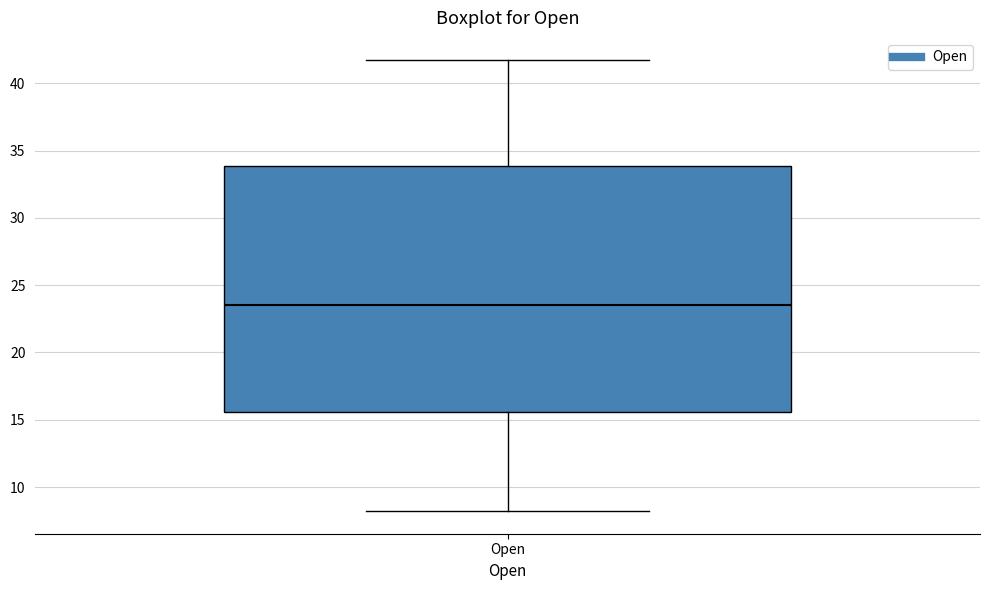

Transcribe this box plot: give where the median line is, the range the box spans, and where the two whiskers end, as read against the y-axis. The values are not printed on the chart, so give them approximately, as read against the axis.

median 23.5, box 15.5 to 34.0, whiskers 8.0 to 41.5